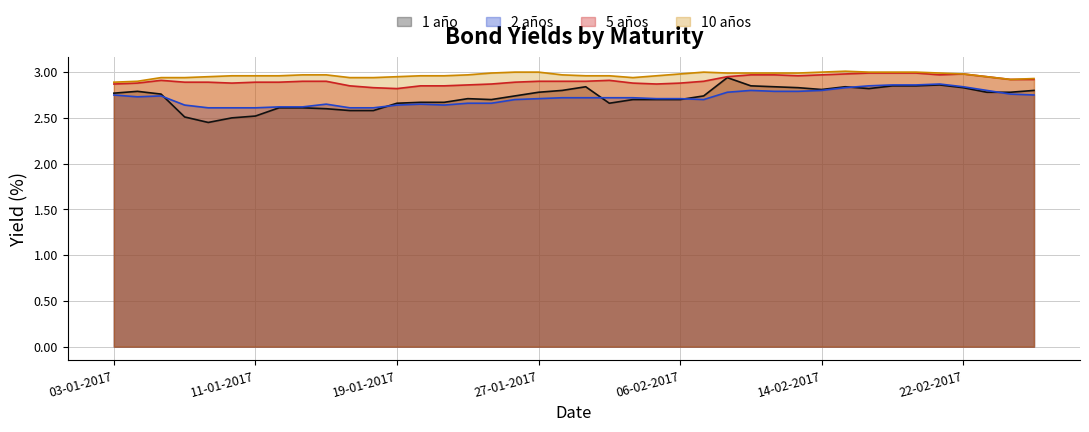

What is the label of the 10th point from the right?

14-02-2017